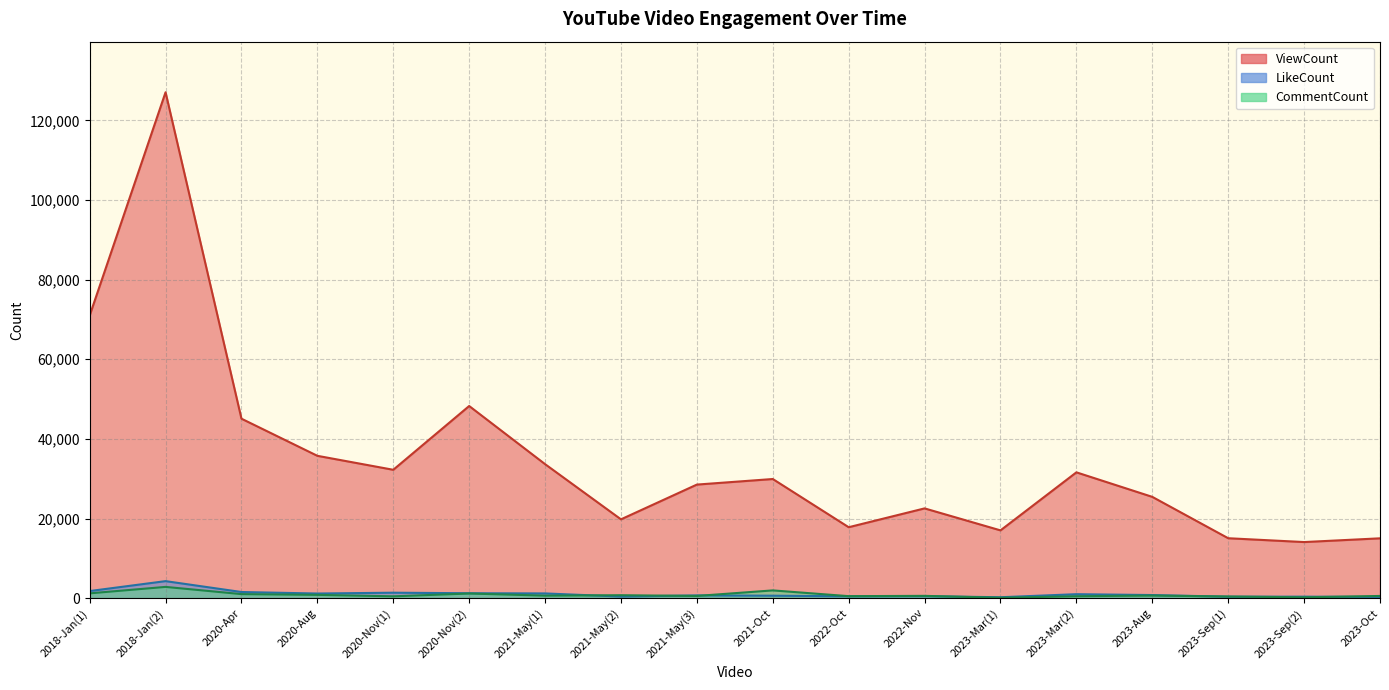

How many data points in LikeCount are less than 790?

9